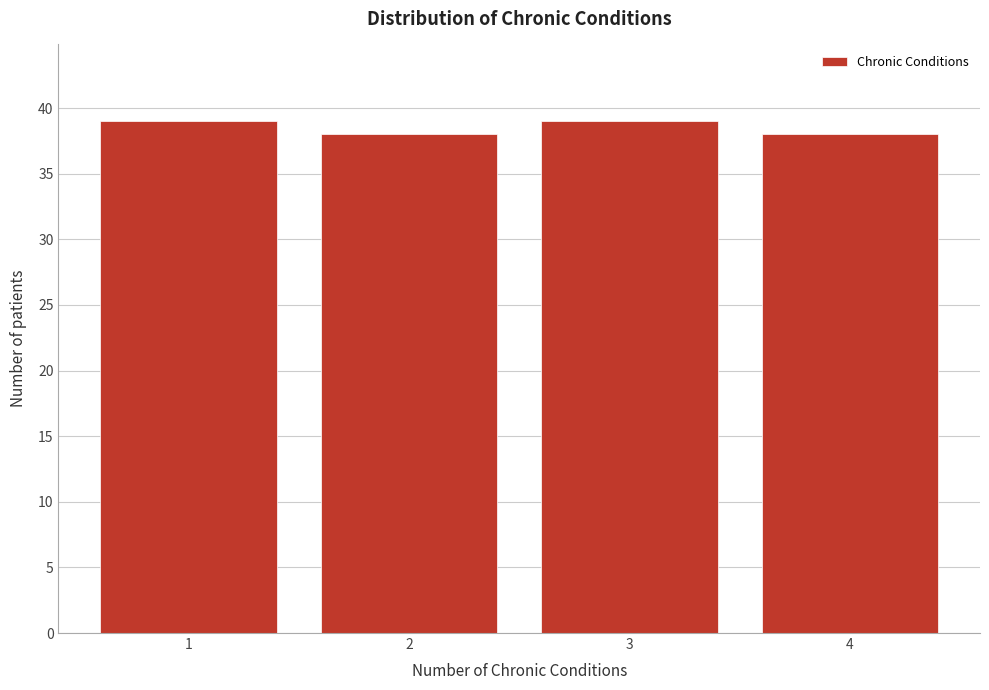

Reading left to right, what are all the values shown in this chart?

39	38	39	38